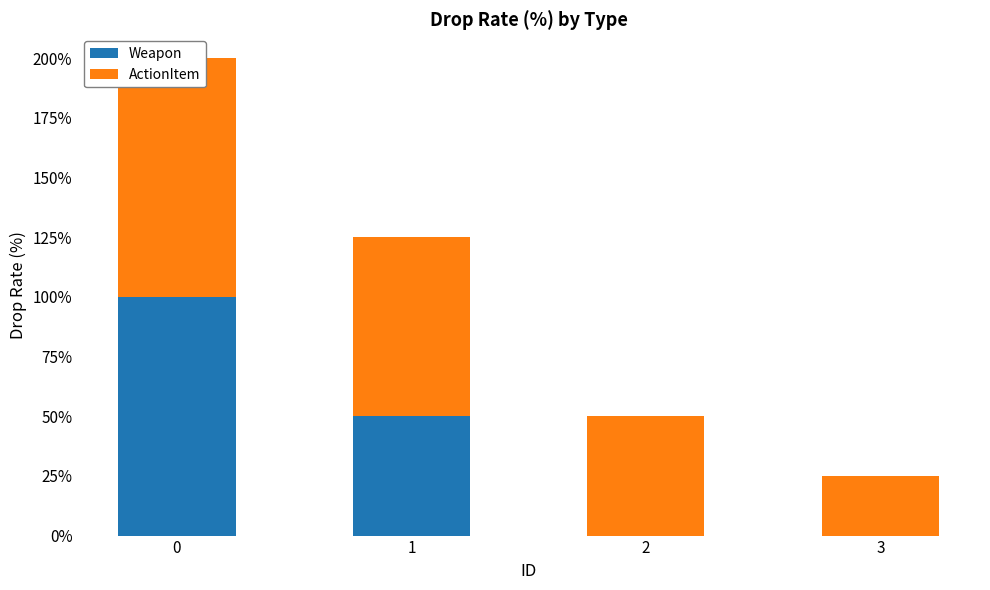

What is the difference between the maximum and minimum values in the ActionItem series?

75